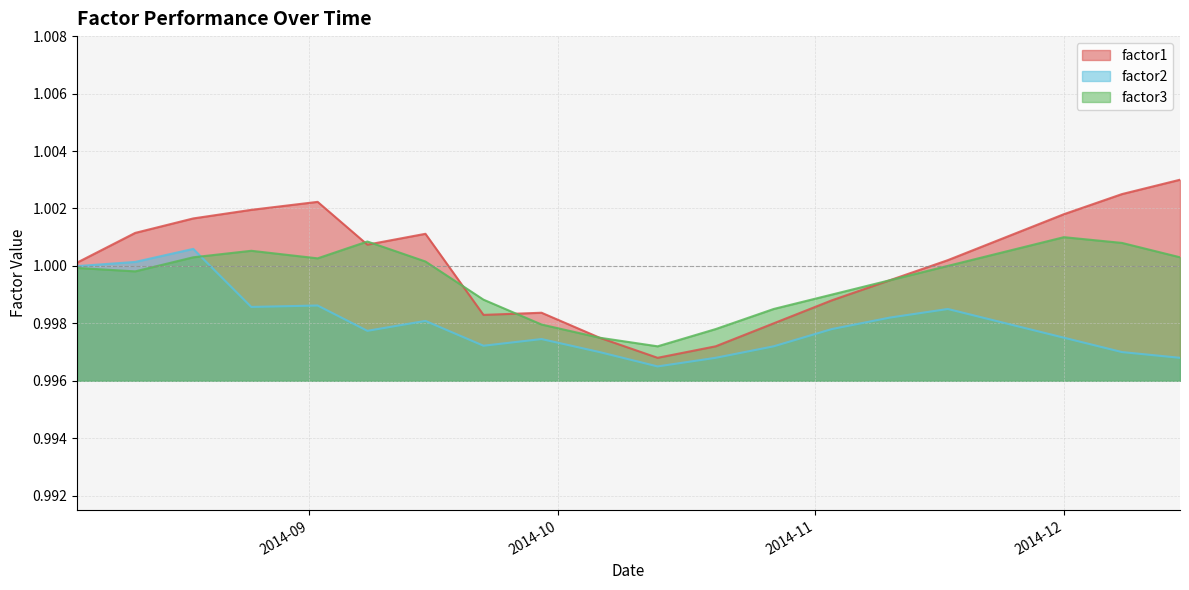

List the series in order of their overall mean, highest first.

factor1, factor3, factor2